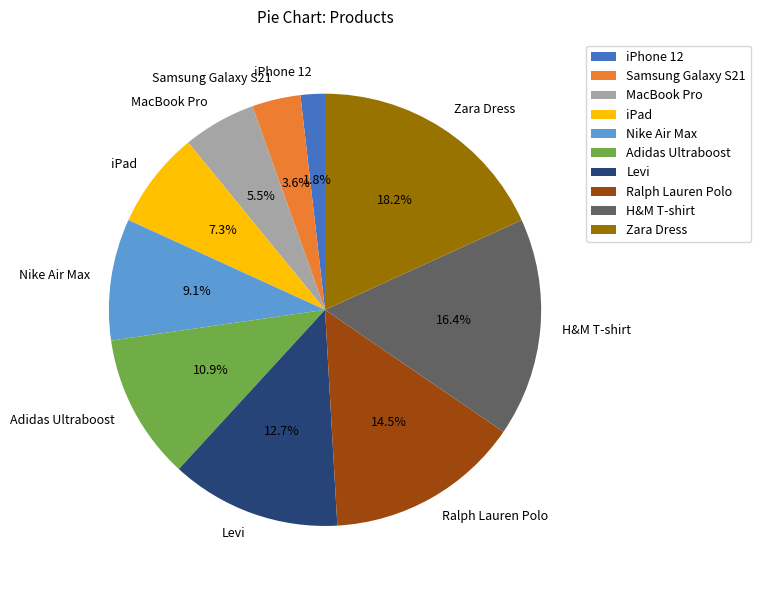

Is it true that Adidas Ultraboost is 11% of the pie?

True